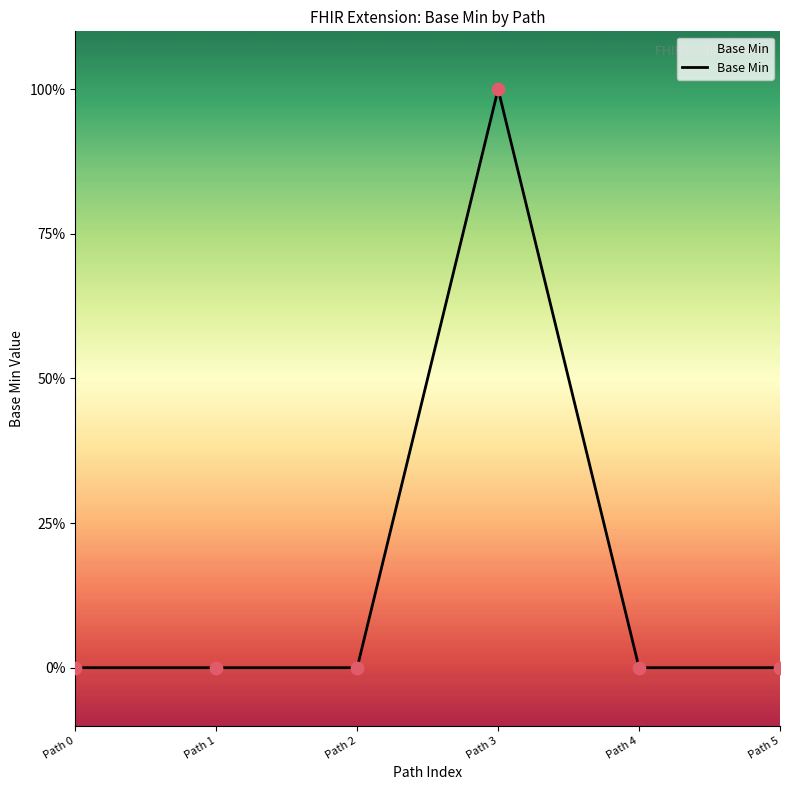

Which has a higher value, Path 1 or Path 0?

Path 1